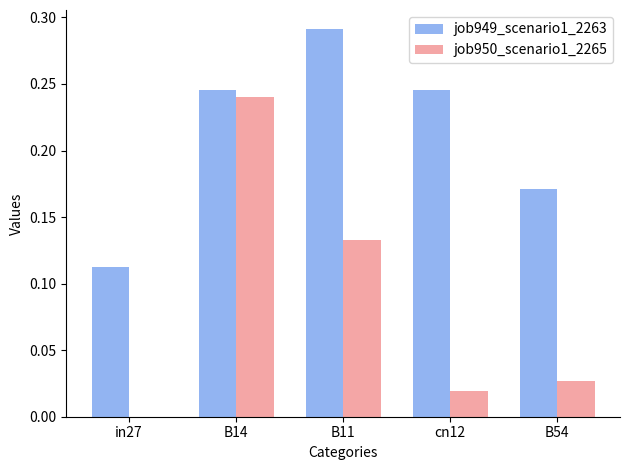

Which series has the largest total across all categories?

job949_scenario1_2263